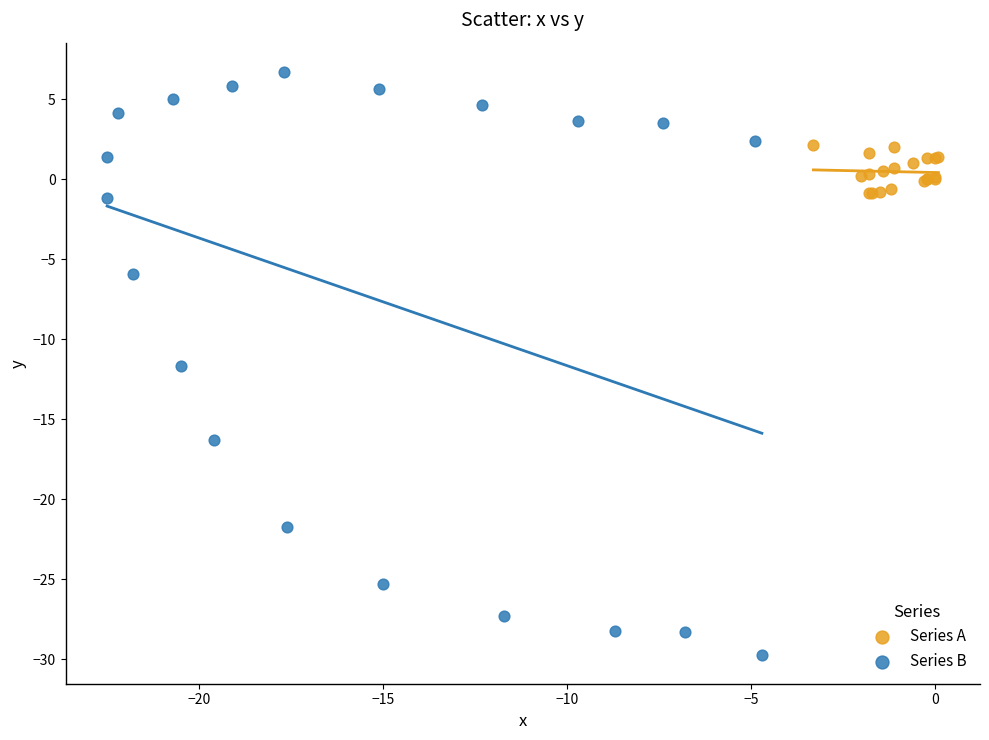

Which series reaches the maximum Y coordinate?

Series B